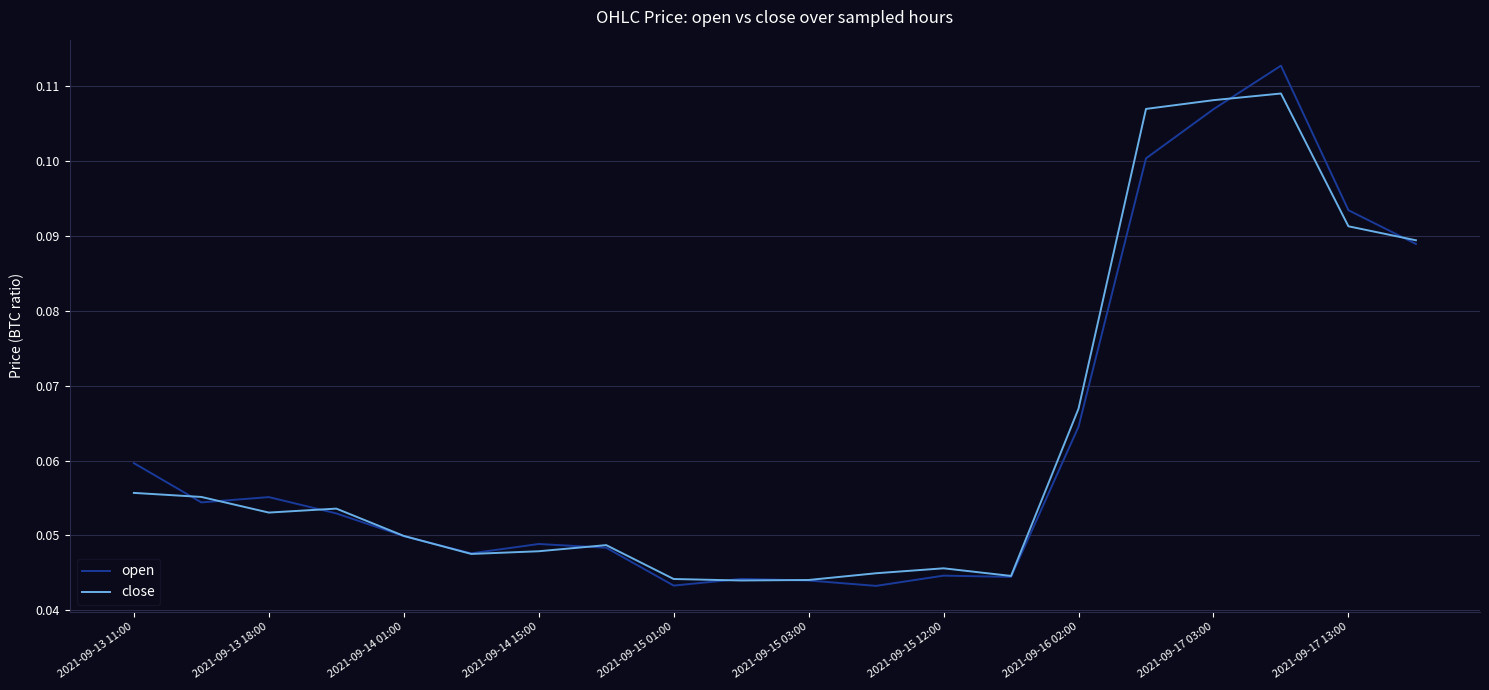

List the series in order of their peak value, lowest first.

close, open